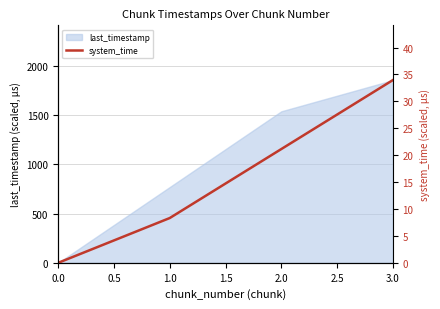

True or false: last_timestamp has a value of 871.0 at 0.0.

False